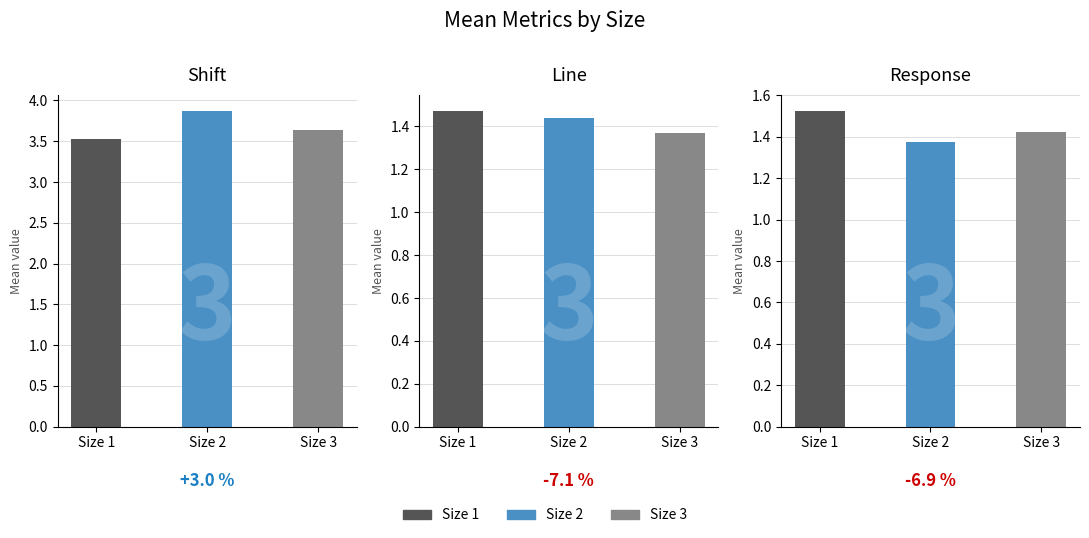

Which series changed the most between 1 and 2?

shift